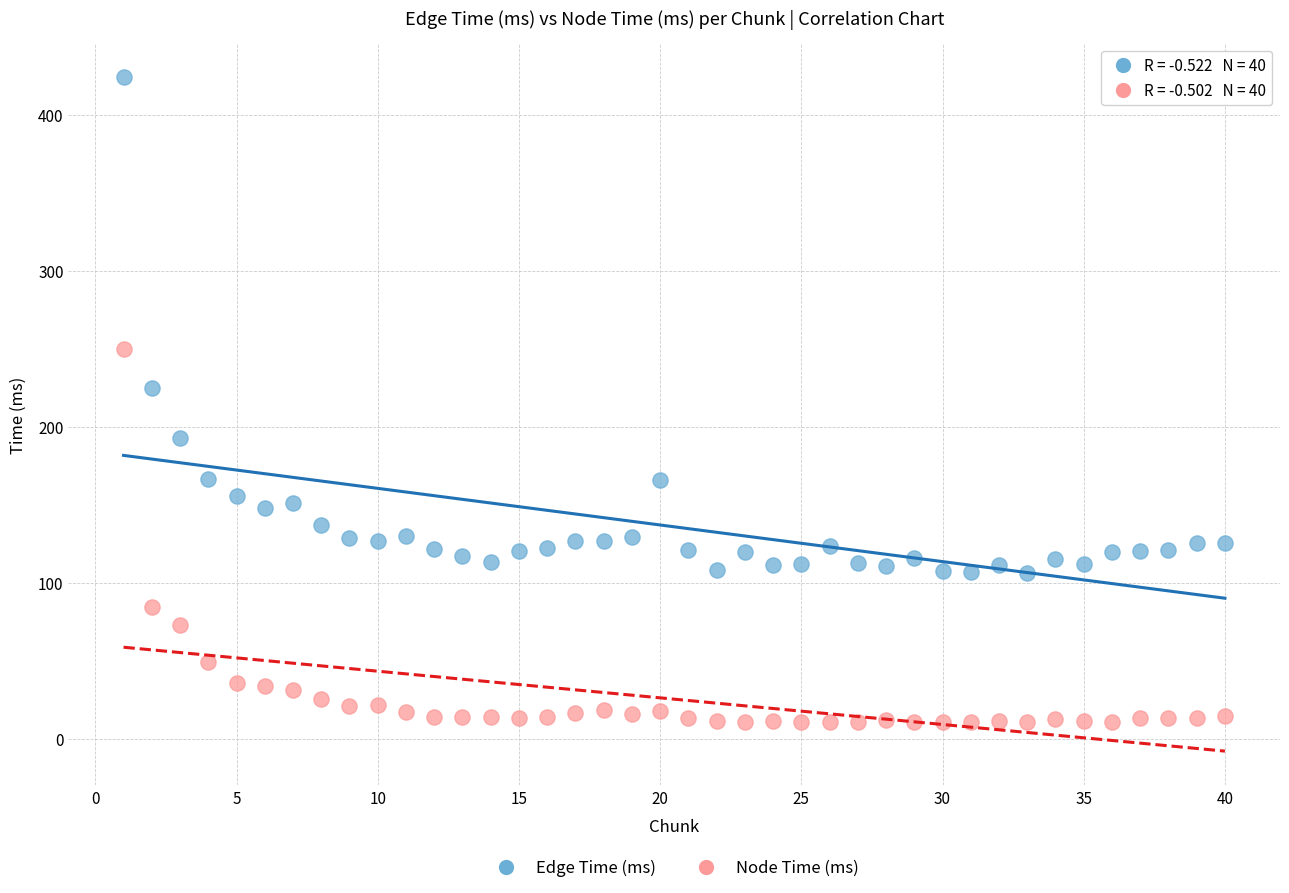

Which series has the widest spread of Y values?

Edge Time (ms)